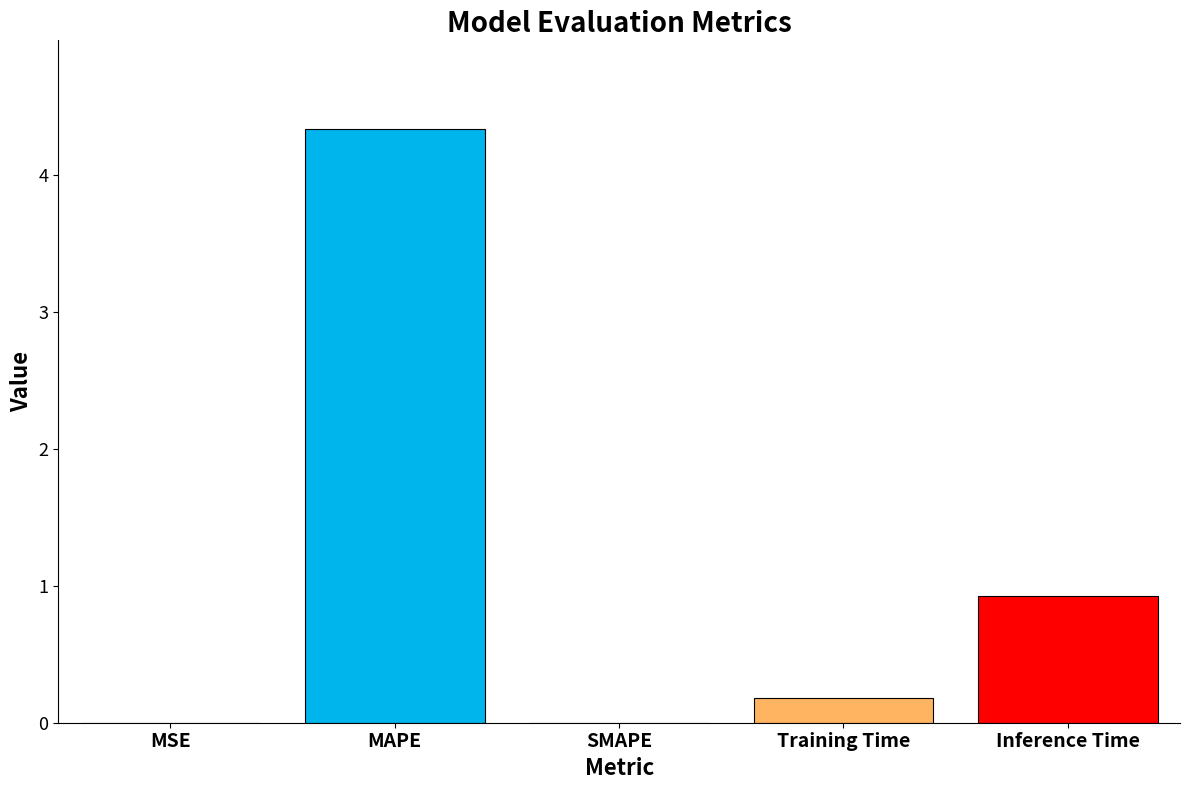

Which category has the highest value across all series?

MAPE